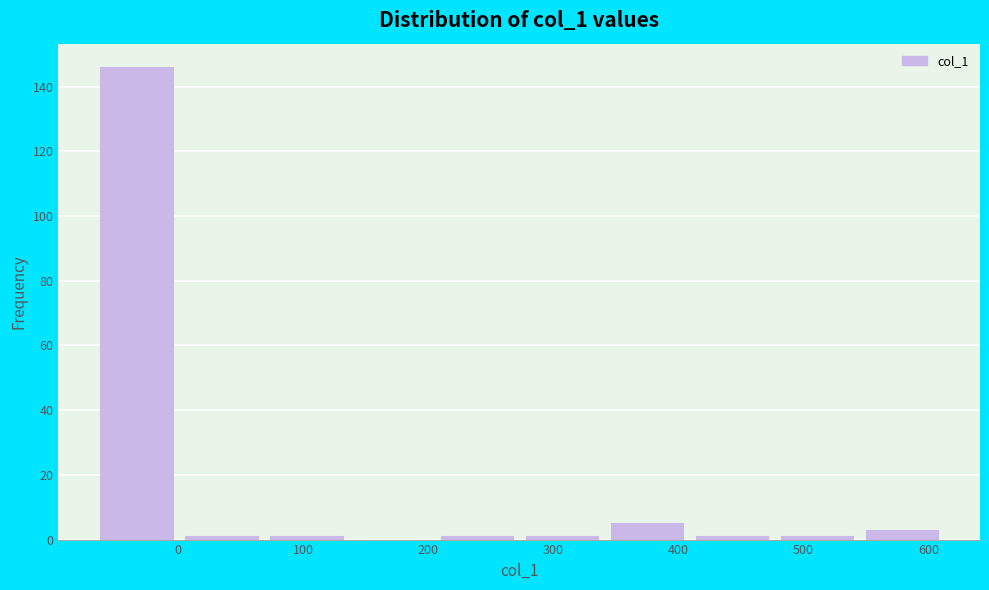

How tall is the bar that spans 346 to 414 on the x-axis? Neither the bar edges nor the heights are printed on the chart, so give them approximately, as read against the axes.

6